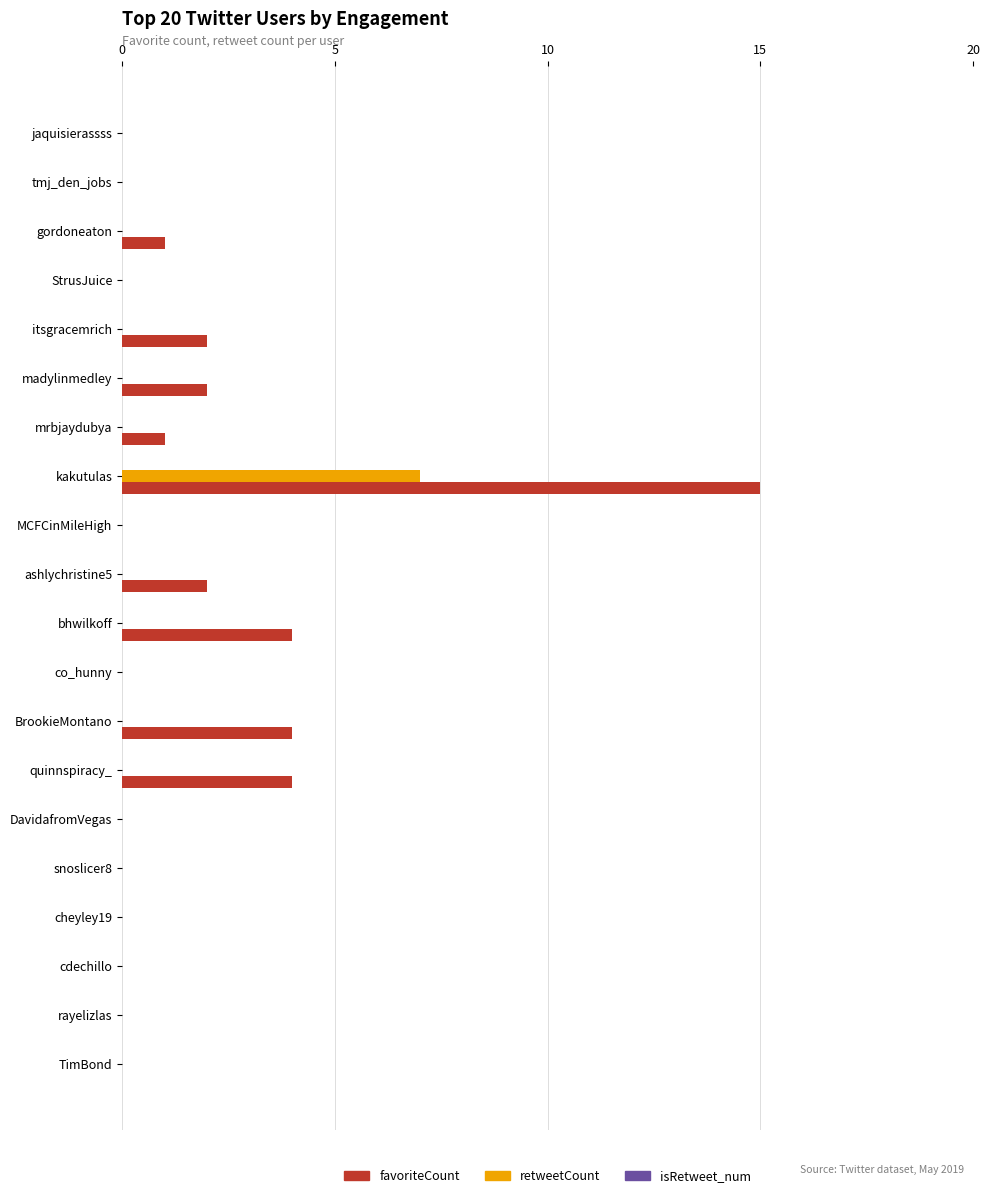

Count the number of data series in this chart.

2